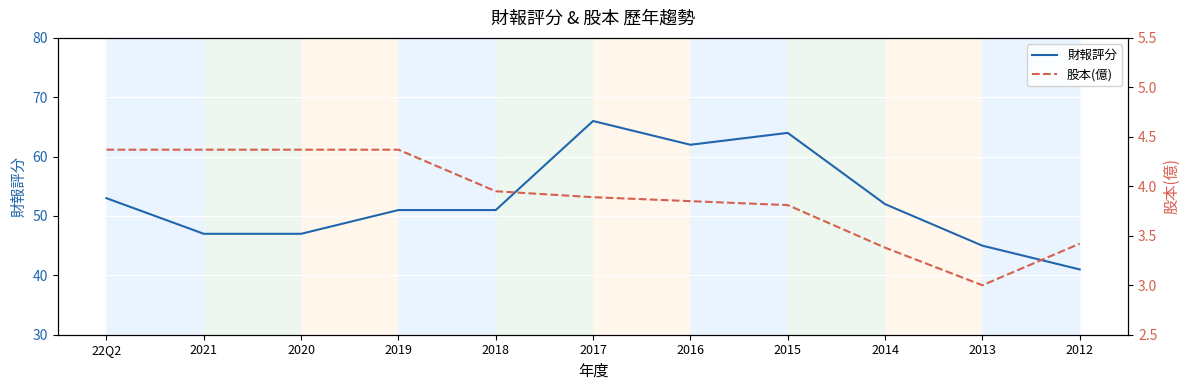

Where is the first local minimum for 財報評分?

2016